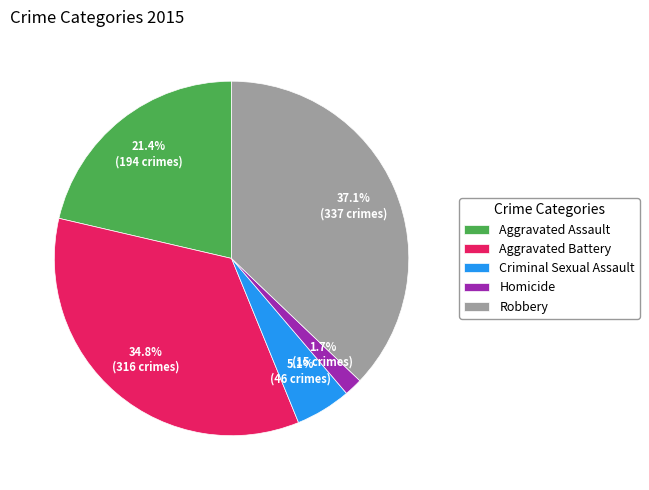

Between Aggravated Battery and Homicide, which is larger?

Aggravated Battery